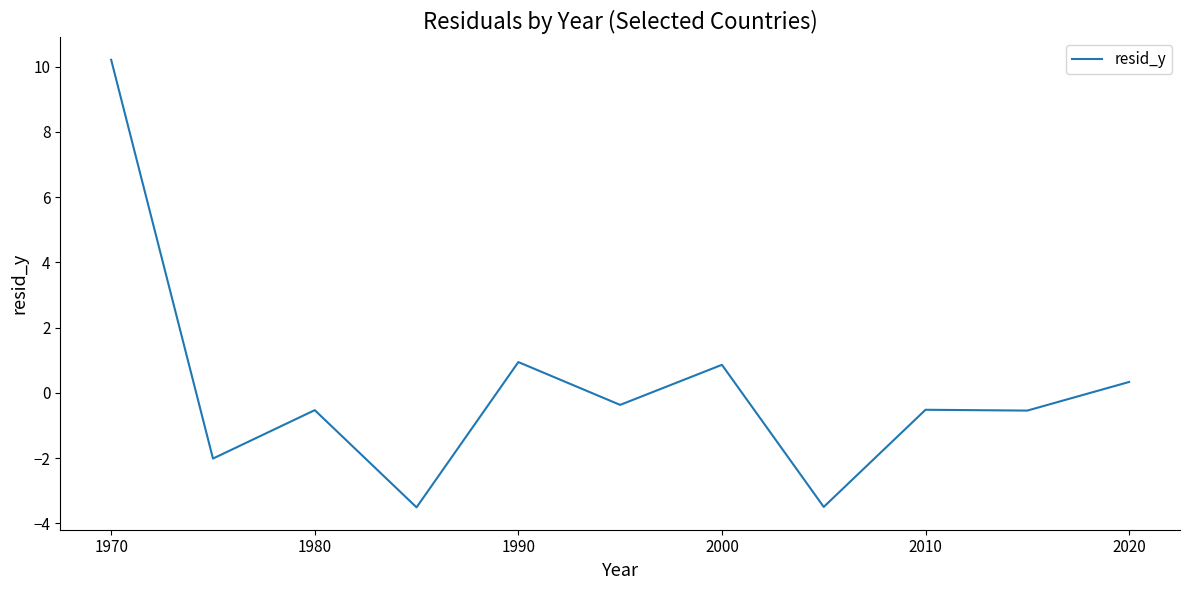

How many values exceed 0?

4